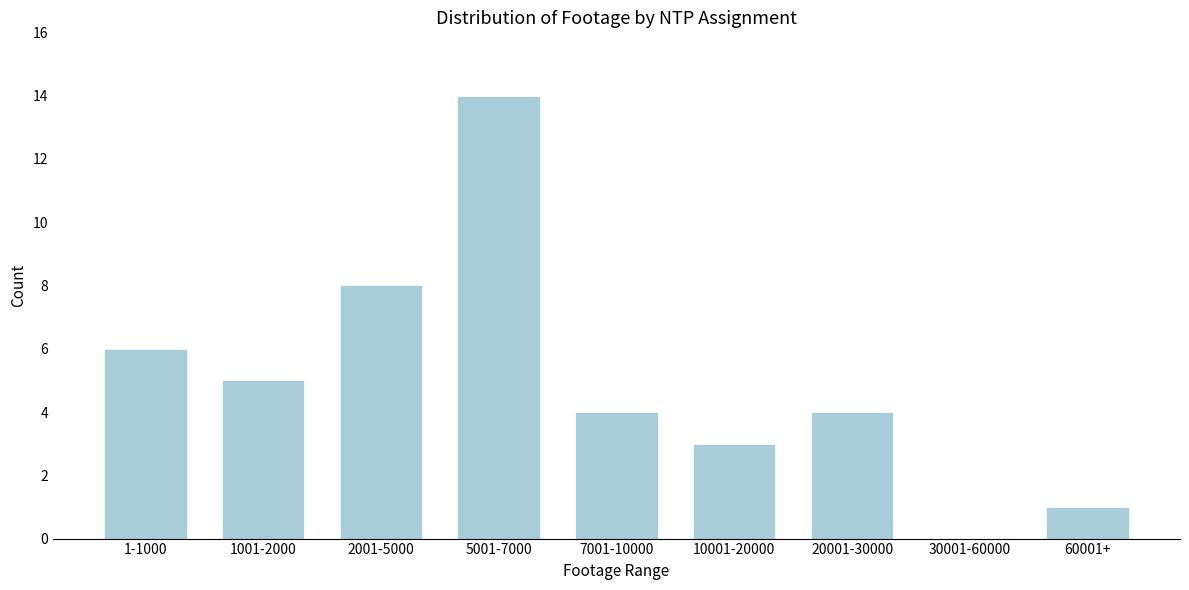

Reading left to right, list all the values displayed in this chart.

1-1000=6	1001-2000=5	2001-5000=8	5001-7000=14	7001-10000=4	10001-20000=3	20001-30000=4	30001-60000=0	60001+=1